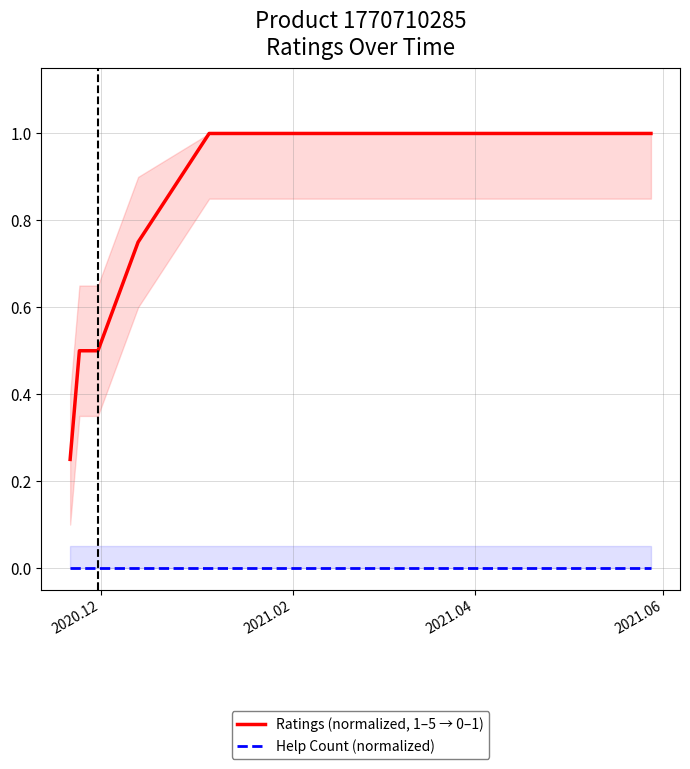

Reading left to right, extract all data points from this chart.

Ratings (normalized, 1–5 → 0–1): 0.2	0.5	0.5	0.8	1.0	1.0	1.0	1.0	1.0	1.0	1.0	1.0	1.0	1.0	1.0	1.0	1.0	1.0
Help Count (normalized): 0.0	0.0	0.0	0.0	0.0	0.0	0.0	0.0	0.0	0.0	0.0	0.0	0.0	0.0	0.0	0.0	0.0	0.0